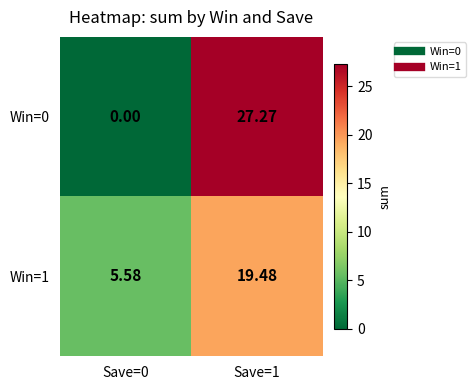

Is the value of Win=0 at Save=0 greater than the value of Win=1 at Save=0?

No